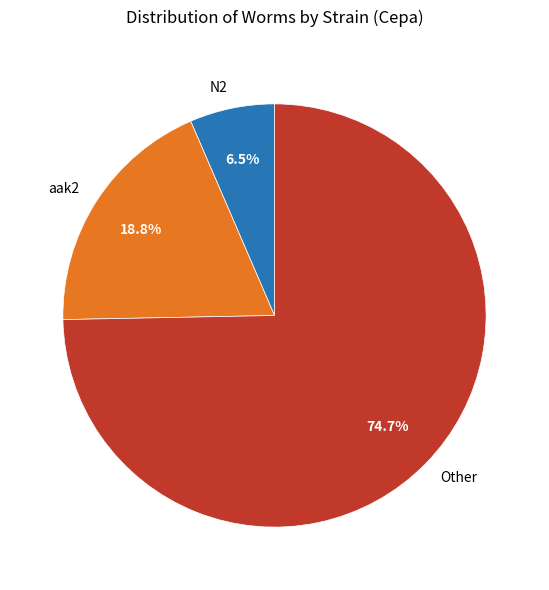

What percentage do N2 and aak2 together represent?

25.3%